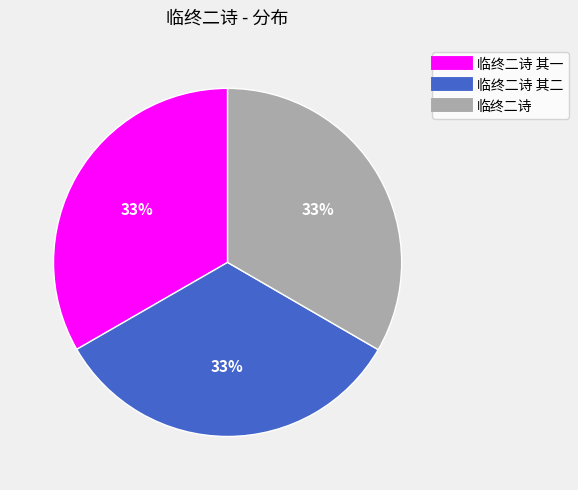

Is there a majority slice in this chart?

No